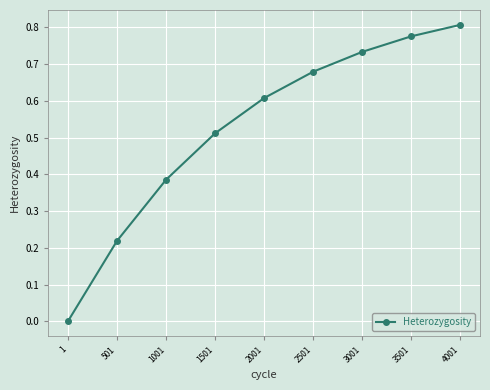

Is it true that the value at 3501 is 0.8?

True